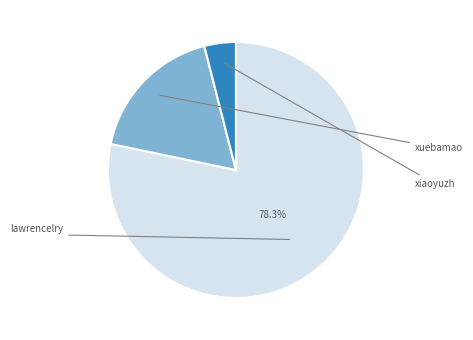

What is the smallest slice in the pie chart?

xiaoyuzh